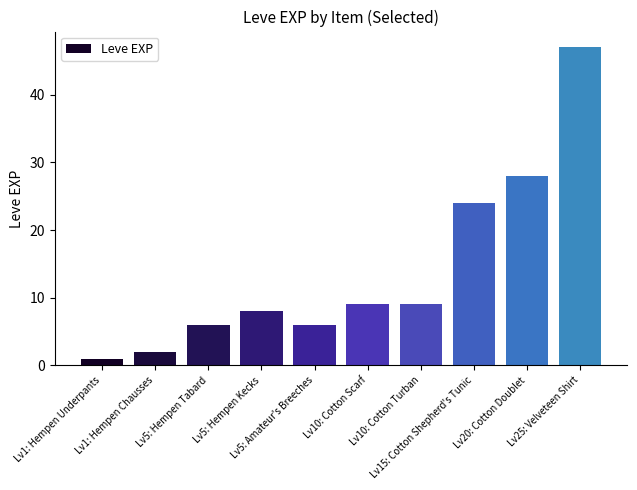

How many bars are there in total?

10